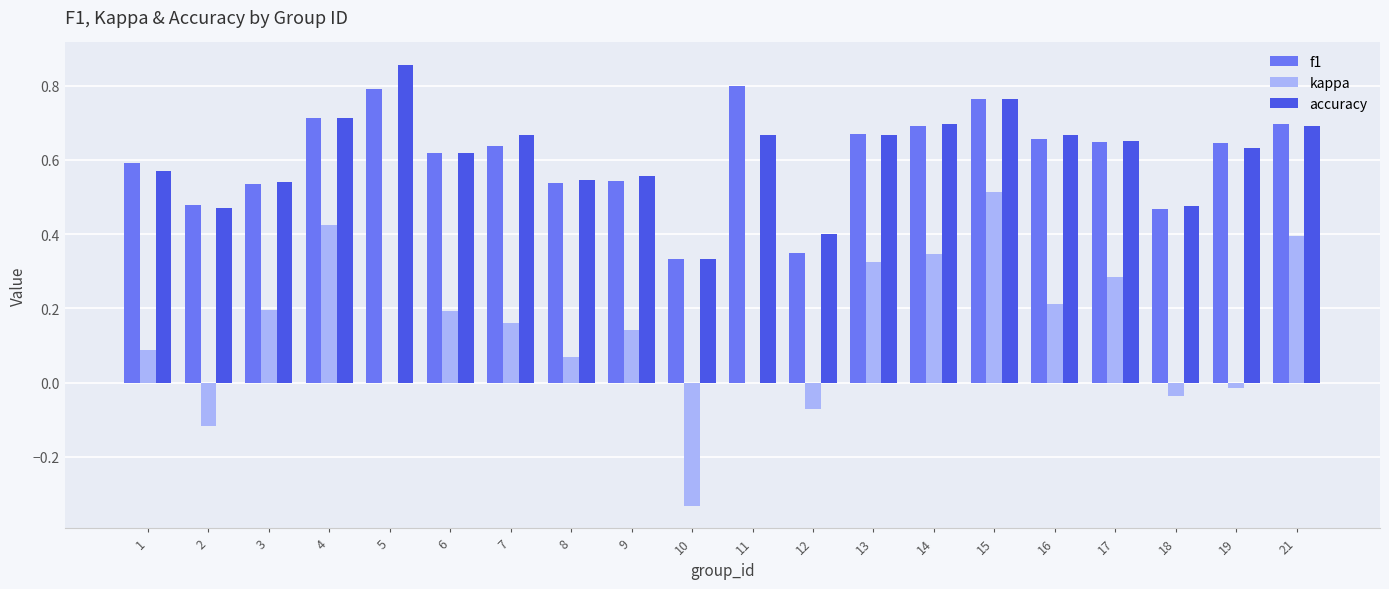

What is the sum of all accuracy values?

12.2